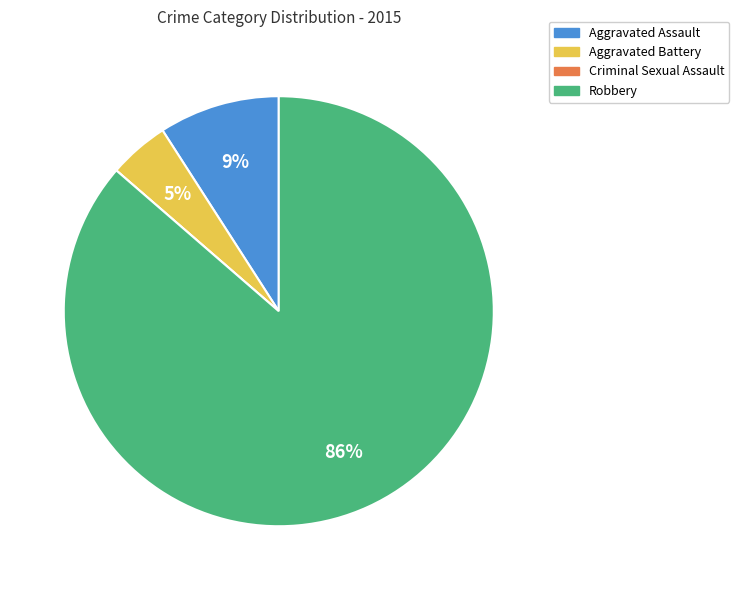

Does Robbery represent more than half of the total?

Yes